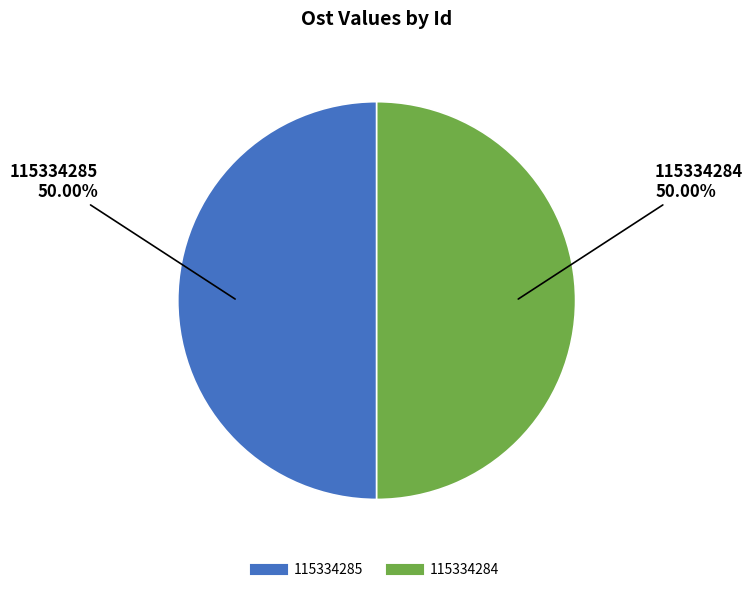

Is it true that 115334284 is 50% of the pie?

True